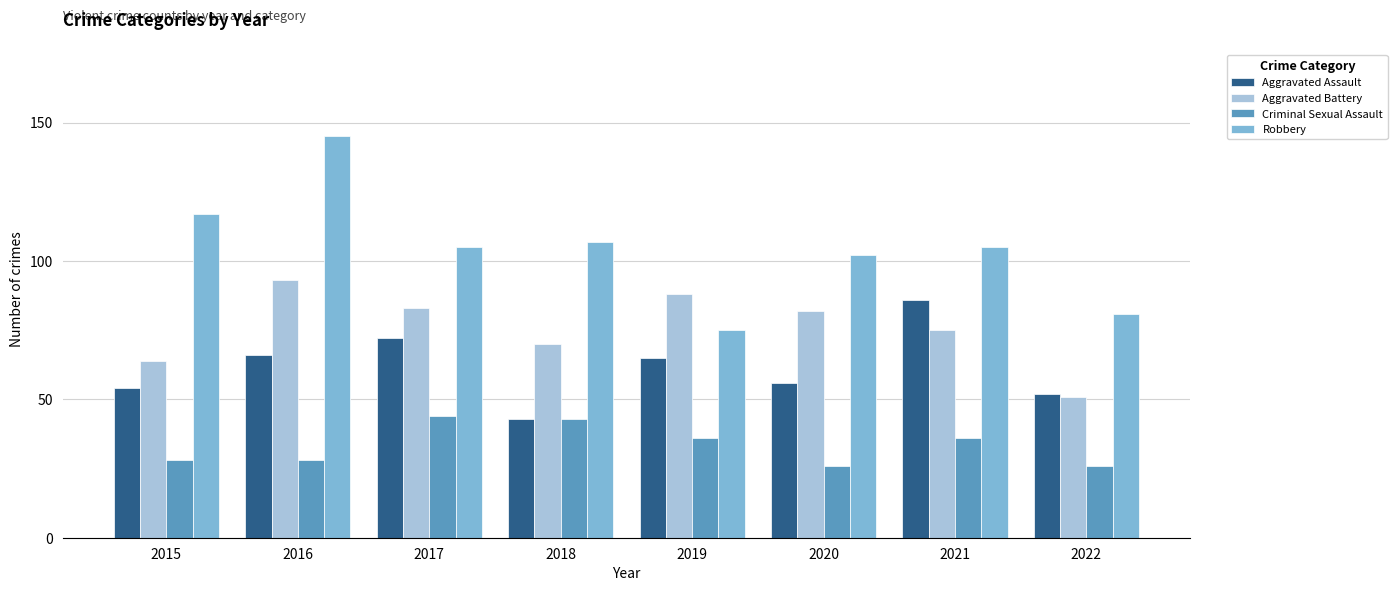

At how many categories does at least one series exceed 84?

7